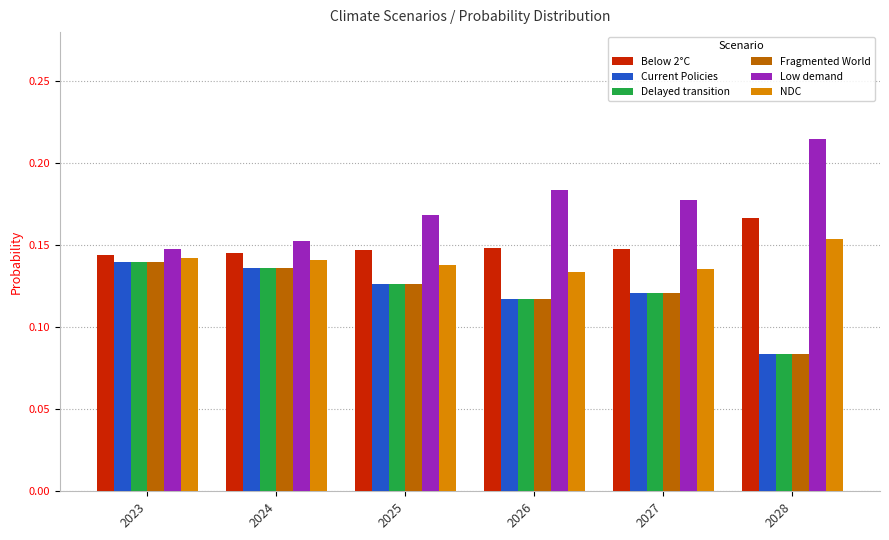

Where is Delayed transition nearest to the value 0?

2028